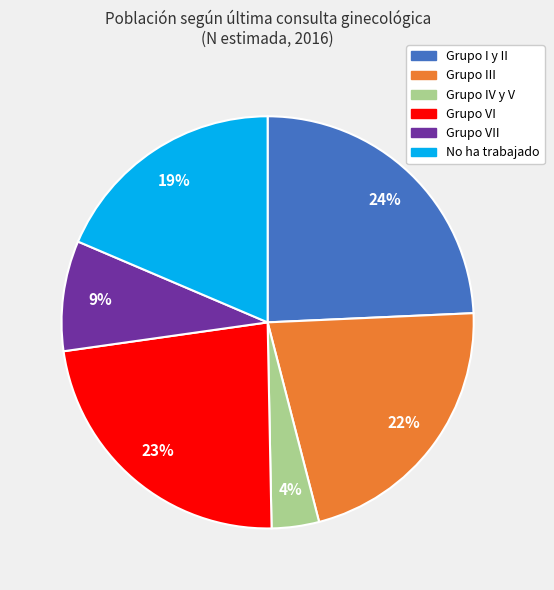

To the nearest percent, what is the average slice percentage?

17%